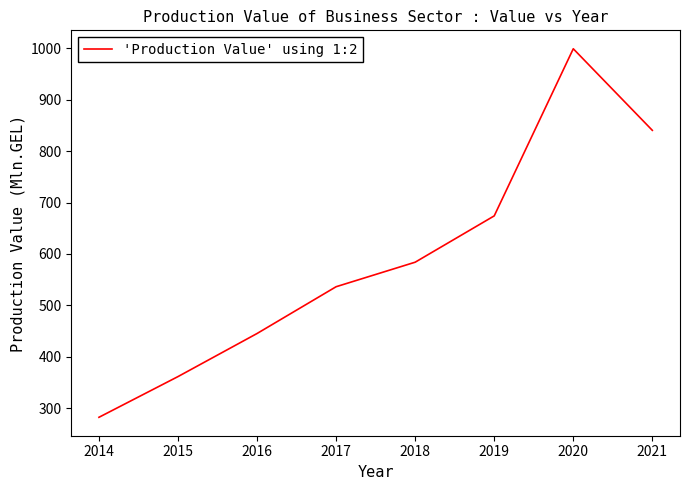

Where is the first local maximum?

2020